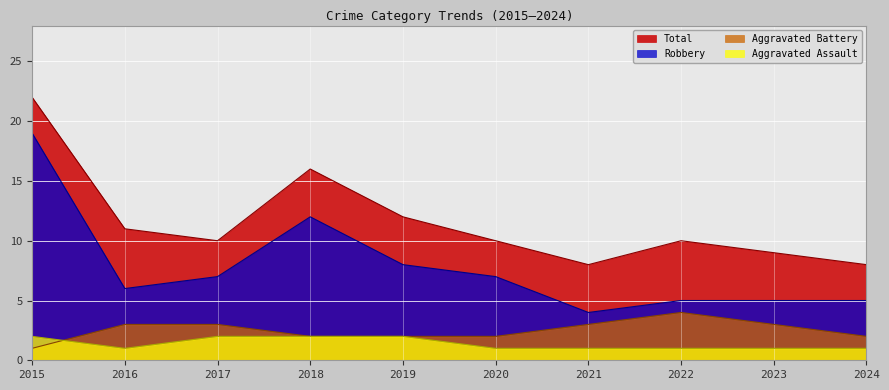

Between 2021 and 2019, which is larger?

2019